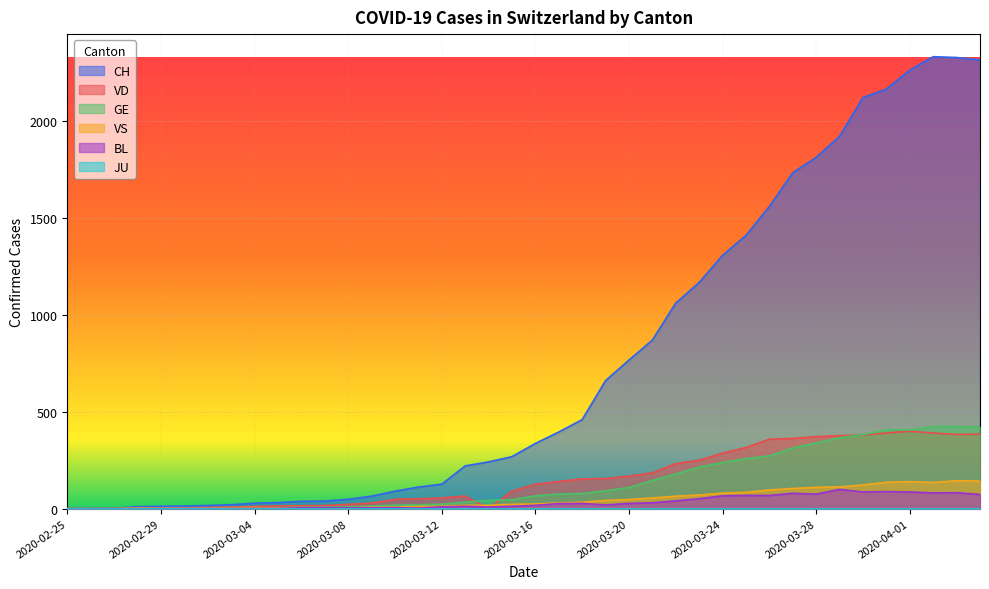

Where is GE nearest to the value 212?

2020-03-23